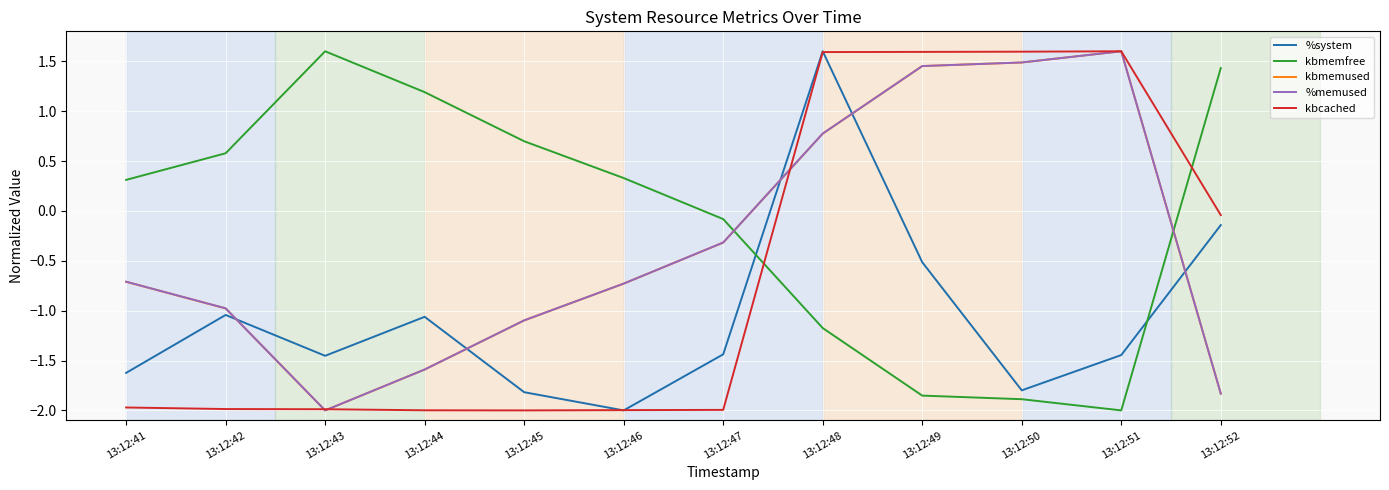

Where does the kbmemused series first go above 0?

13:12:48